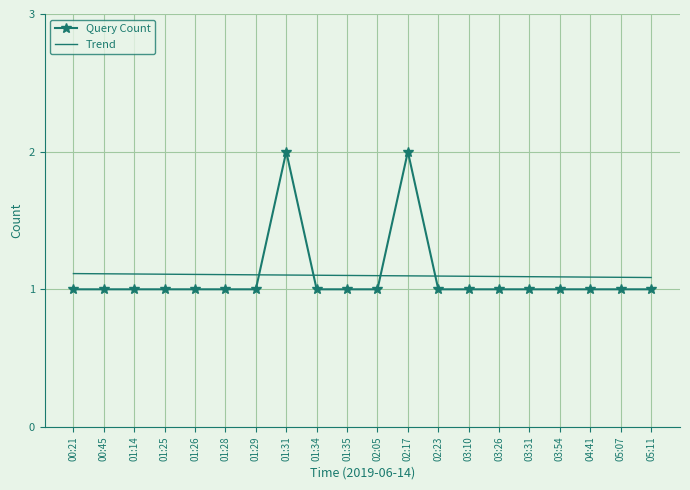

Where do Query Count and Trend first cross each other?

01:29 and 01:31